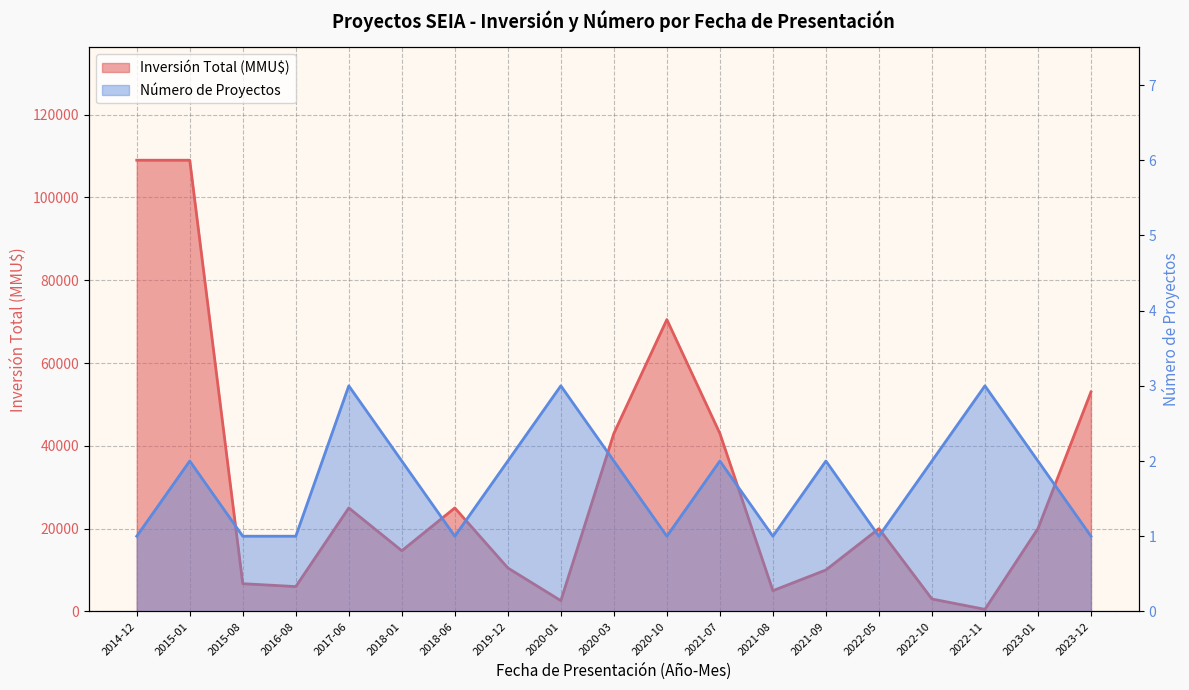

How many interior local valleys does the Inversión Total (MMU$) series have?

5